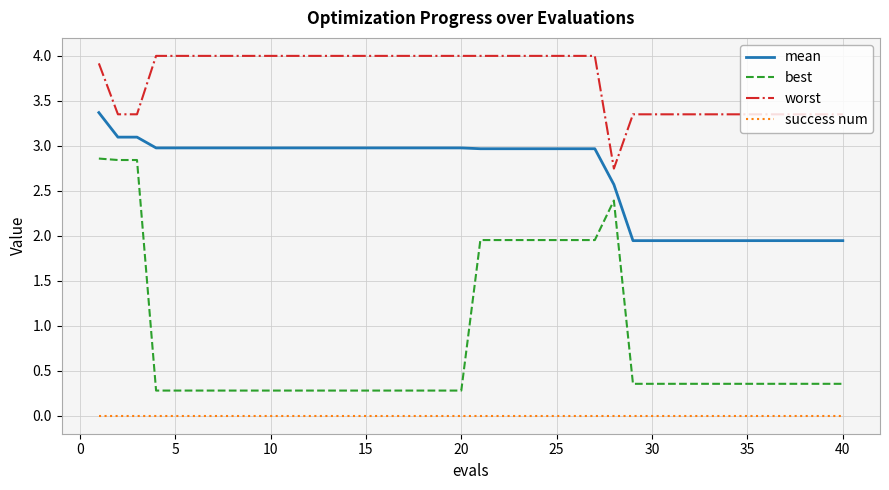

How many categories are shown in the chart?

40